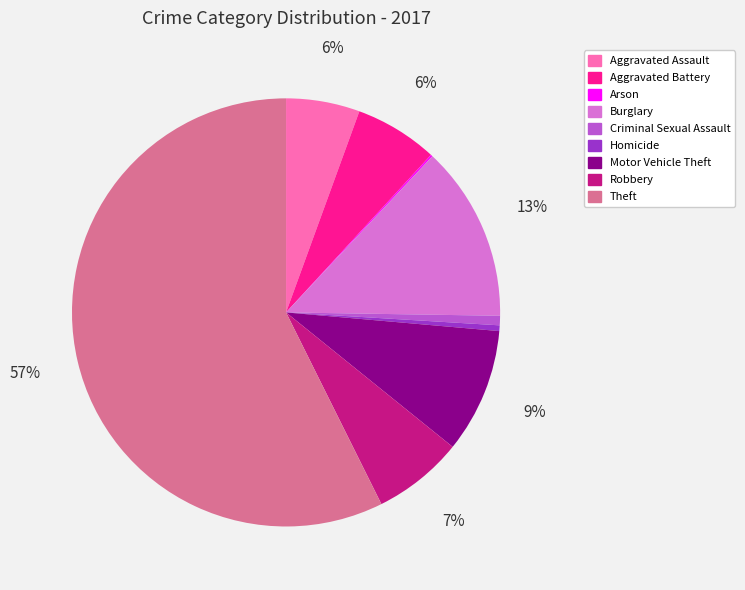

Which slice is the largest?

Theft